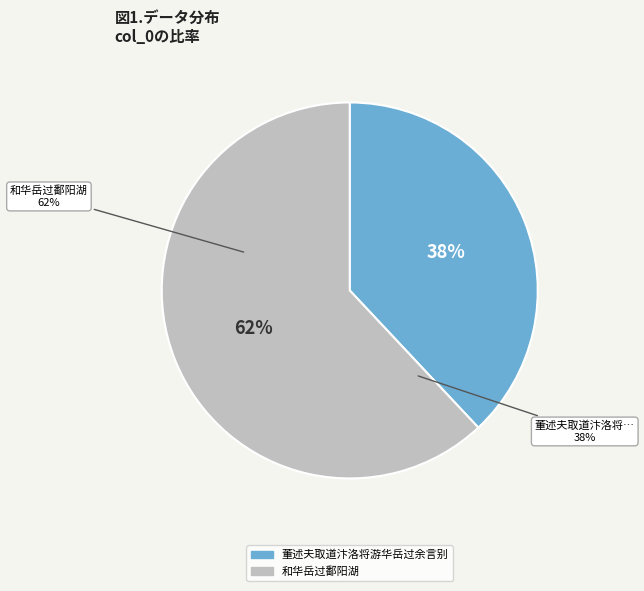

Does 和华岳过鄱阳湖 account for over 50% of the chart?

Yes